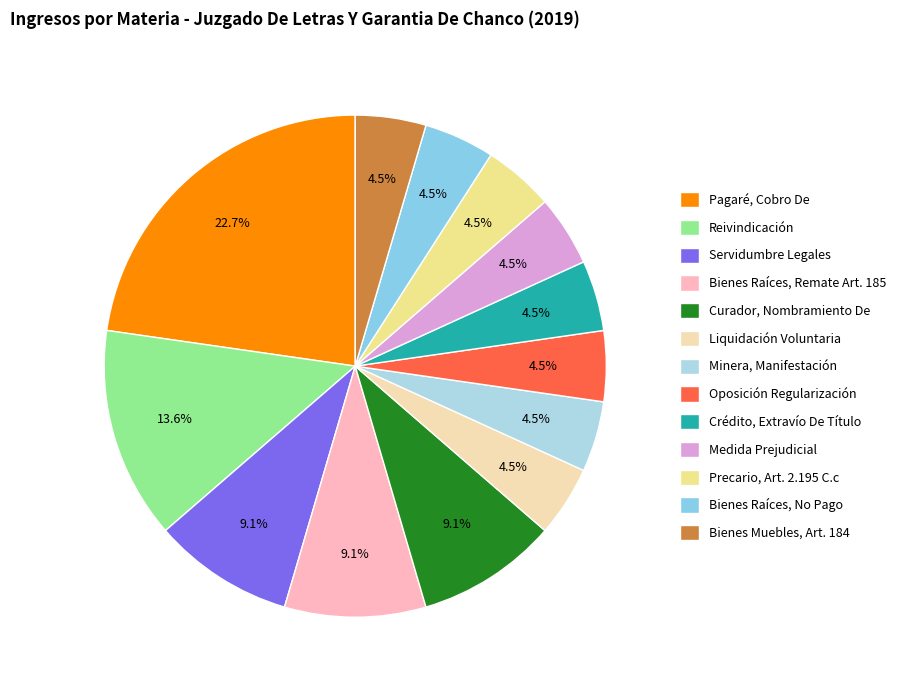

Which has a higher value, Pagaré, Cobro De or Bienes Raíces, Remate Art. 185?

Pagaré, Cobro De